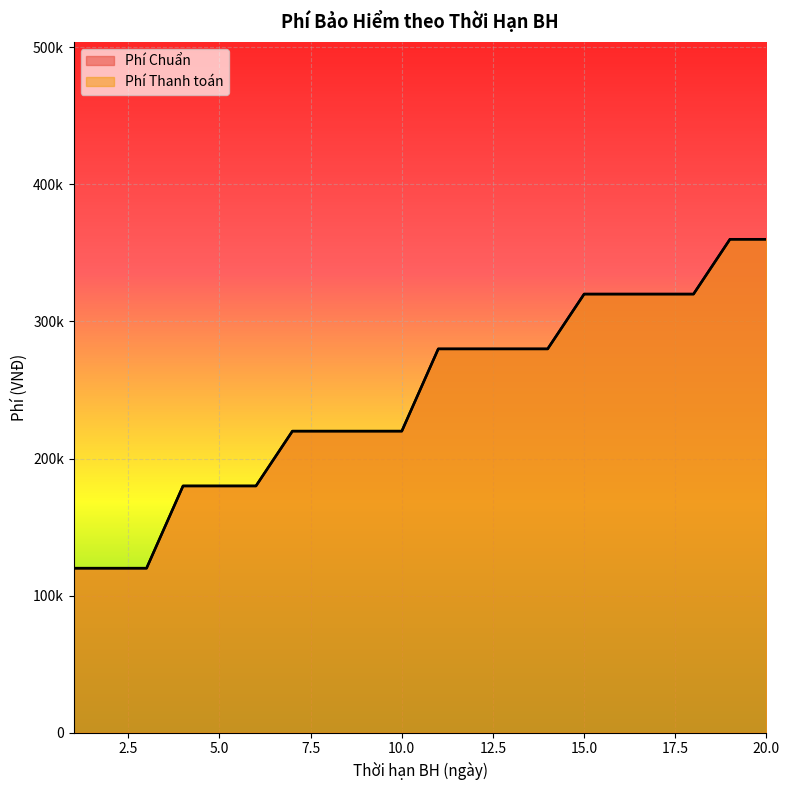

What is the highest value of the Phí Thanh toán series?

360000